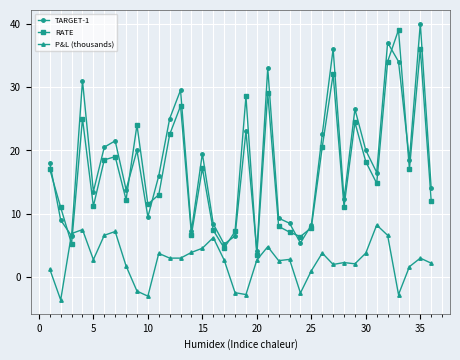

True or false: TARGET-1 has more than 0 interior local peaks.

True